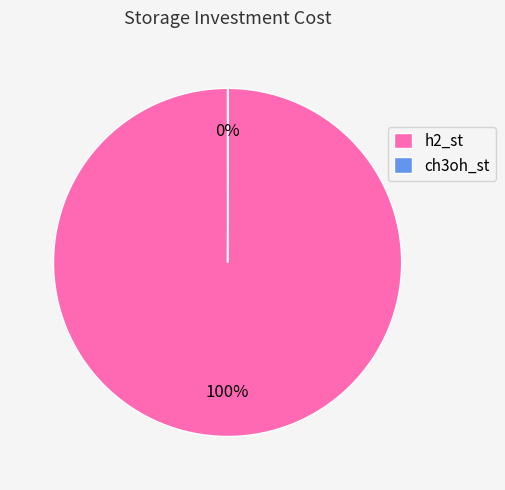

To the nearest percent, what is the difference between the largest and smallest slice percentages?

100%